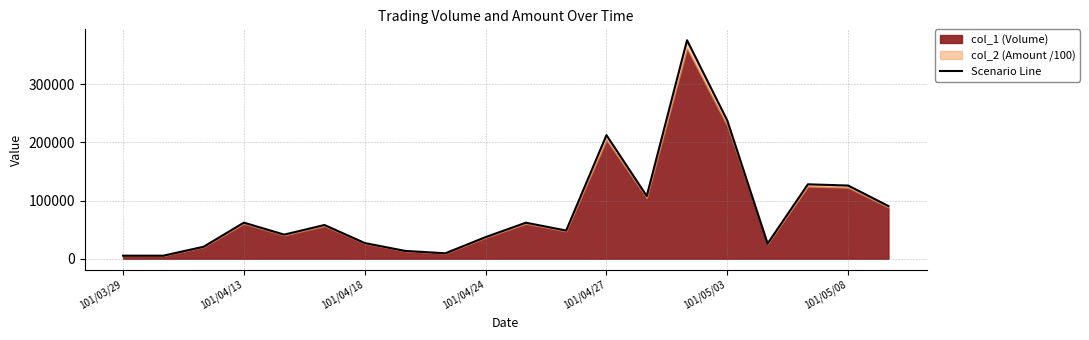

How many points are lower than both their immediate neighbors (excluding endpoints)?

5